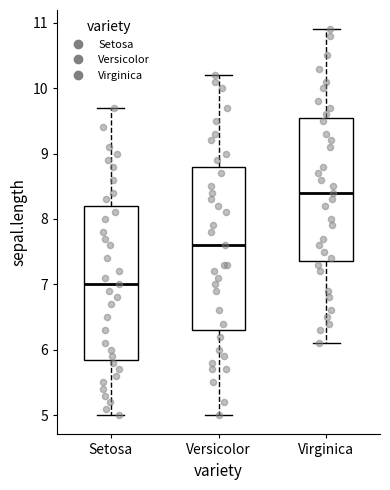

Which box is the tallest, from its lower edge to its upper edge?

Versicolor